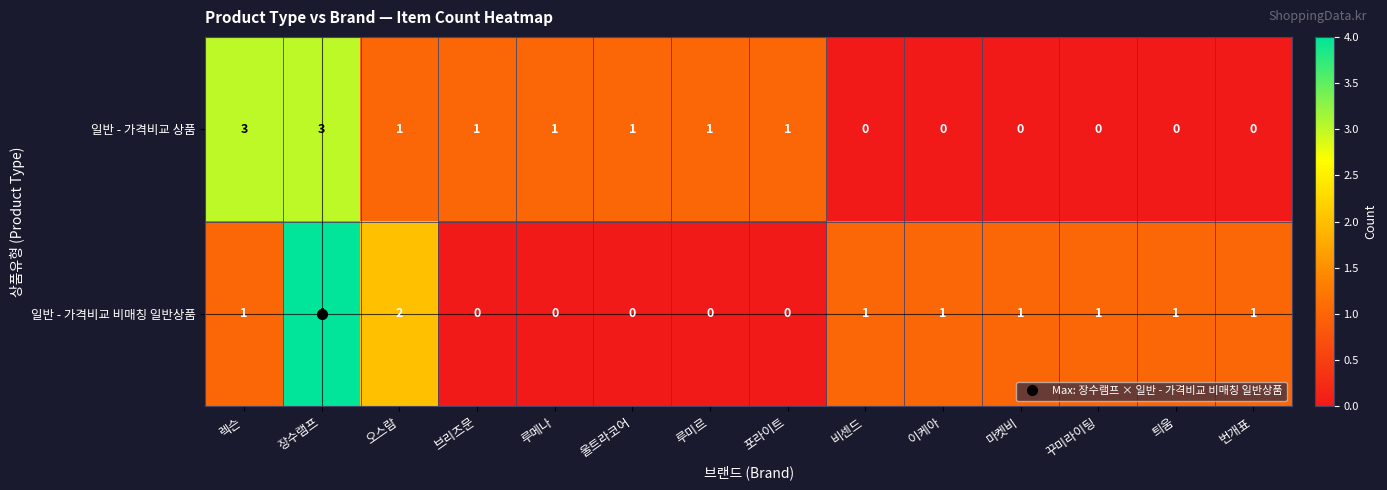

What is the difference between the maximum and minimum values in the 일반 - 가격비교 상품 series?

3